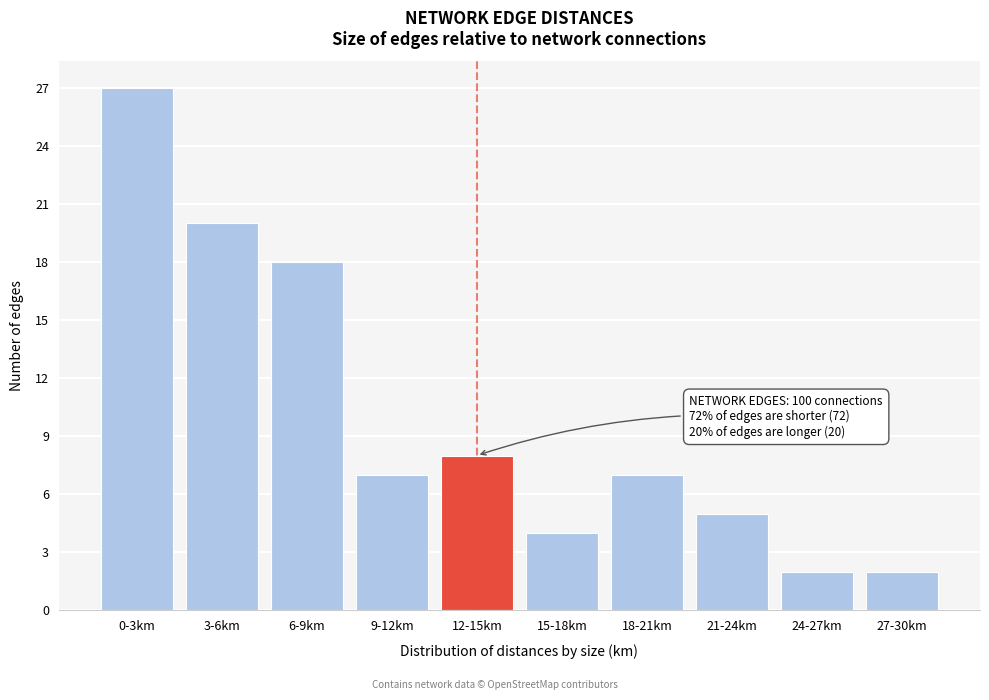

Reading left to right, list all the values displayed in this chart.

27	20	18	7	8	4	7	5	2	2